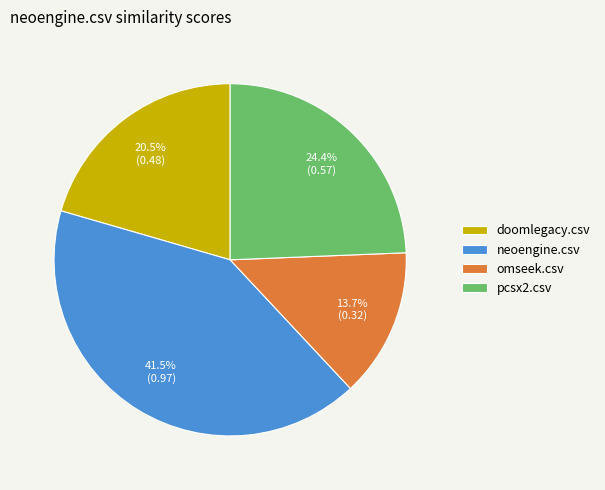

Combined, do neoengine.csv and pcsx2.csv account for over 50%?

Yes